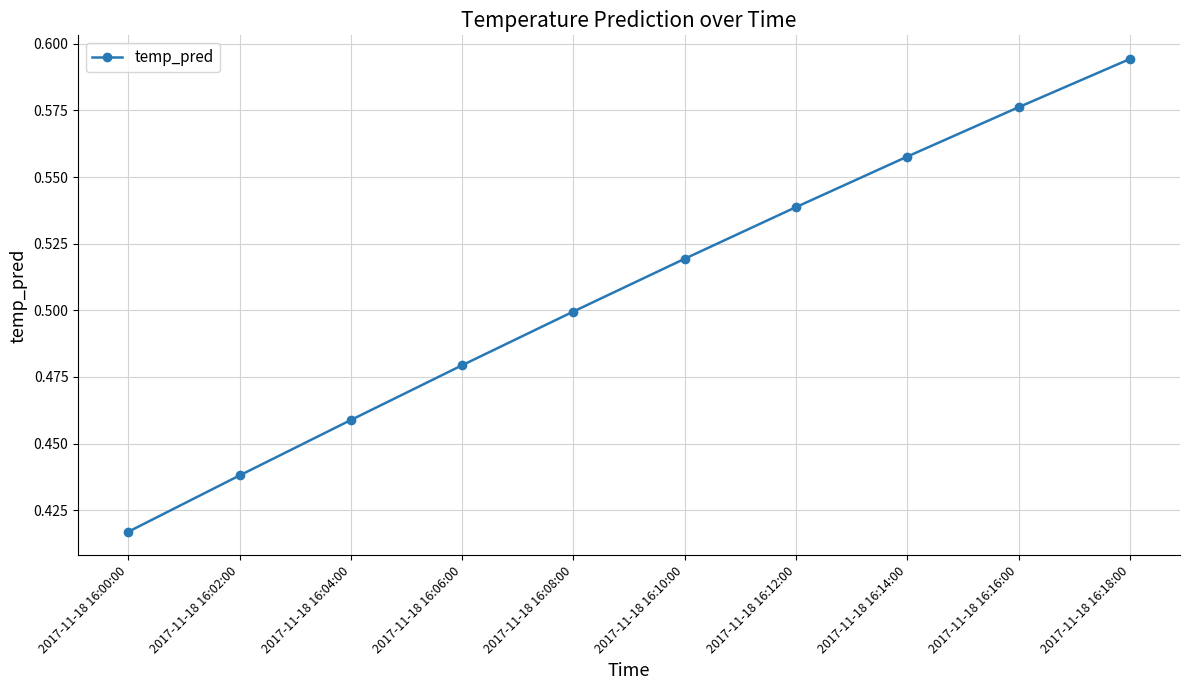

Which category has the highest value across all series?

2017-11-18 16:18:00